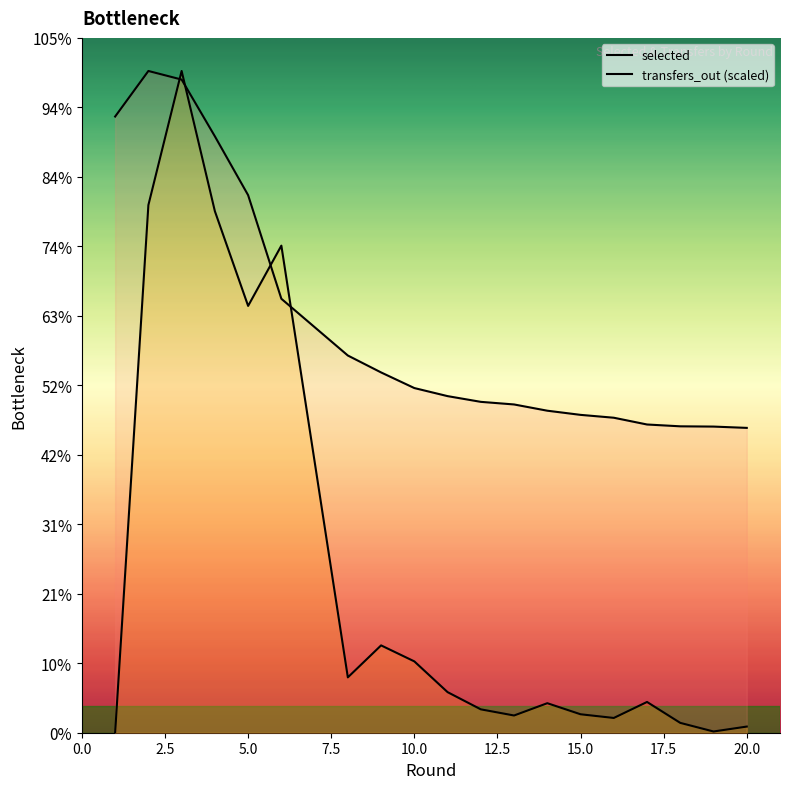

Between 12 and 13, which series saw the biggest shift?

transfers_out